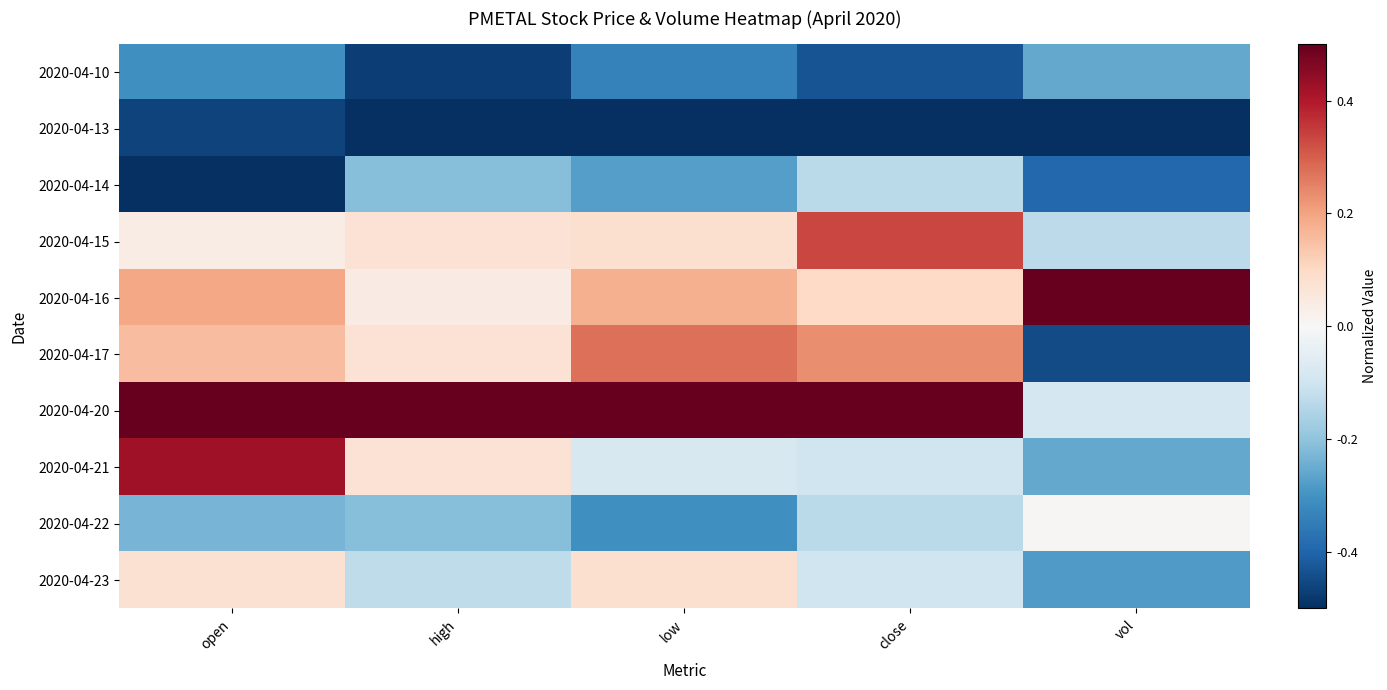

What is the difference between the highest and lowest values at high?

1.0